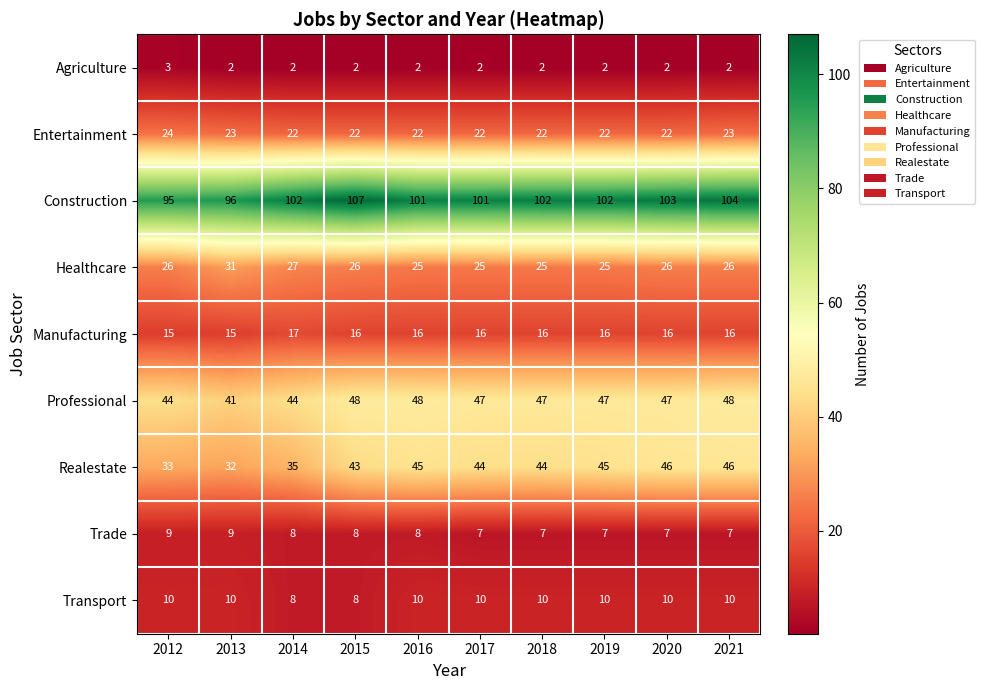

The value of Professional at 2015 is 32. True or false?

False